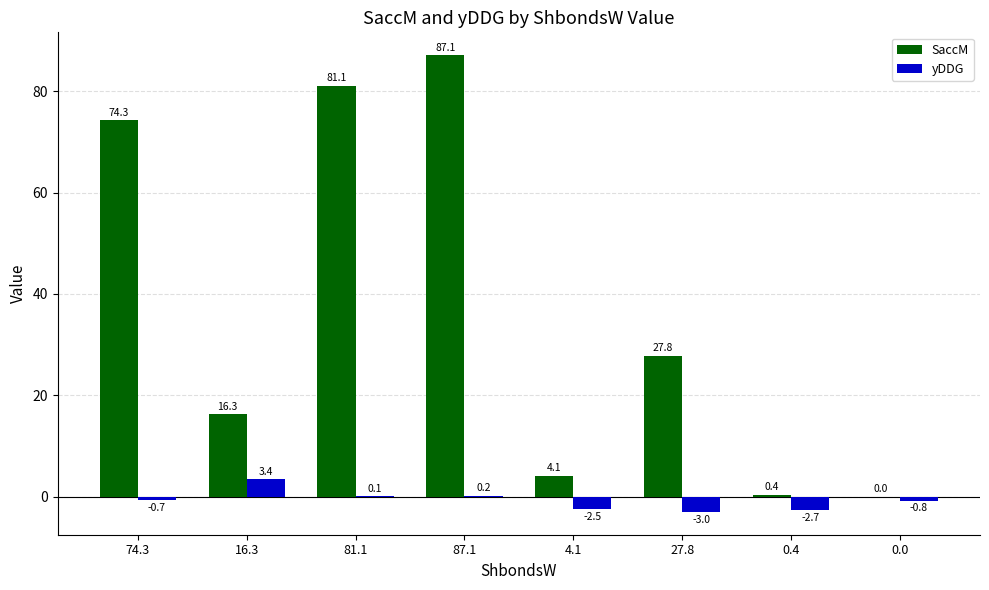

Reading right to left, list all the values displayed in this chart.

SaccM: 0.0	0.4	27.8	4.1	87.1	81.1	16.3	74.3
yDDG: -0.8	-2.7	-3.0	-2.5	0.2	0.1	3.4	-0.7